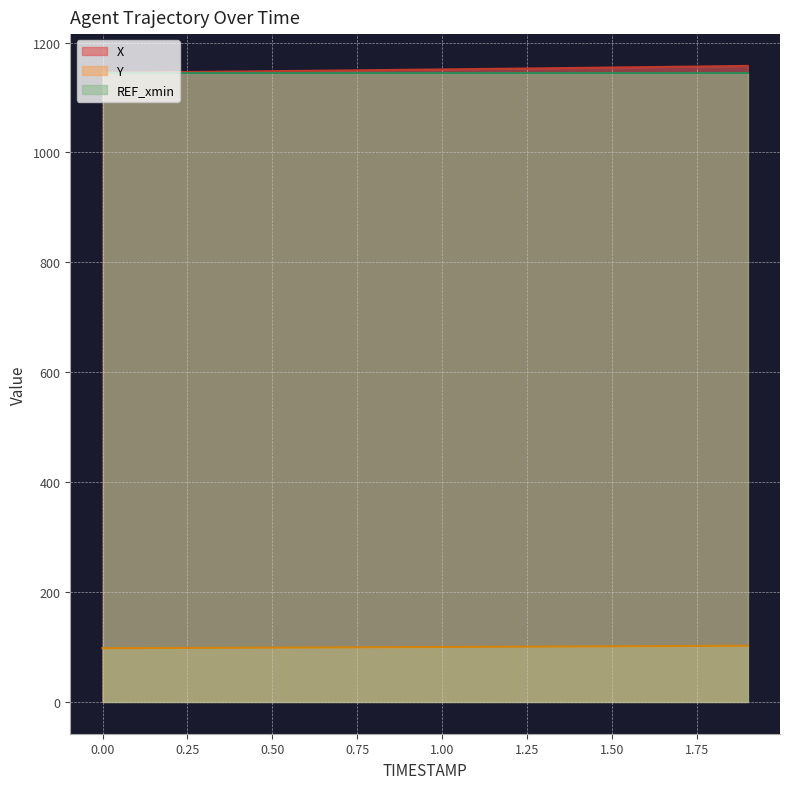

Which has a higher value, 0.3 or 0.7?

0.7